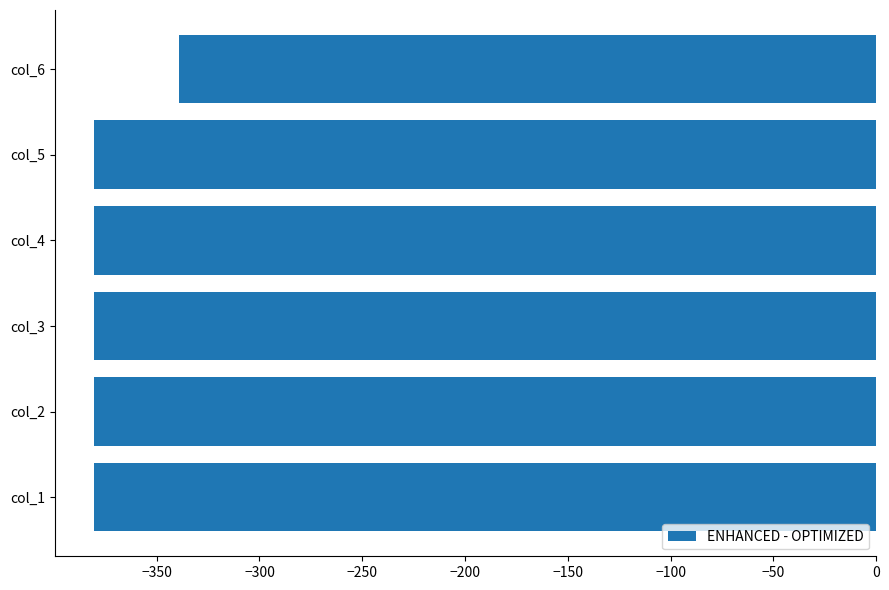

What is the difference between the maximum and minimum values?

41.6